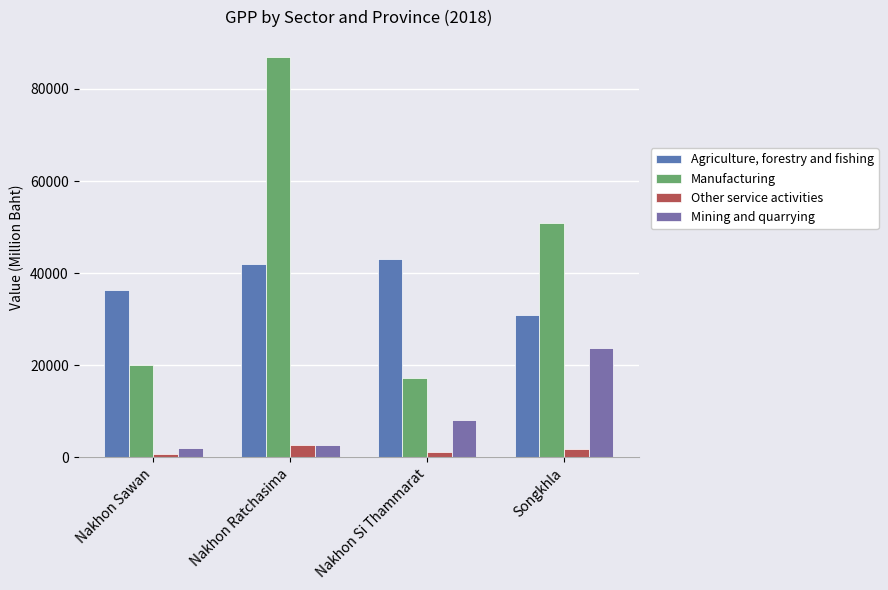

List the labels in order of Mining and quarrying value, largest first.

Songkhla, Nakhon Si Thammarat, Nakhon Ratchasima, Nakhon Sawan